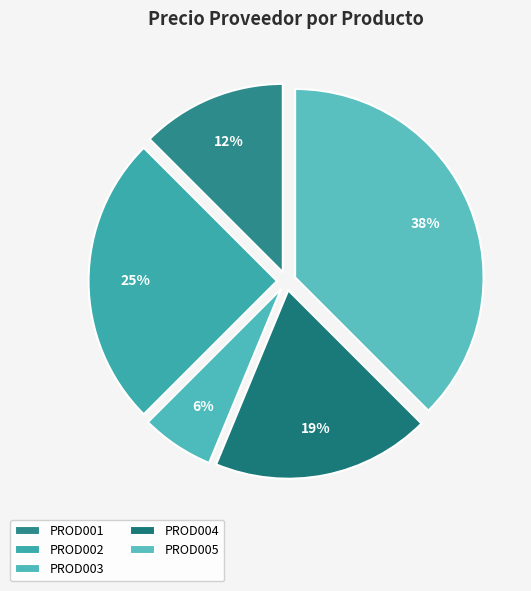

How many slices are in this pie chart?

5